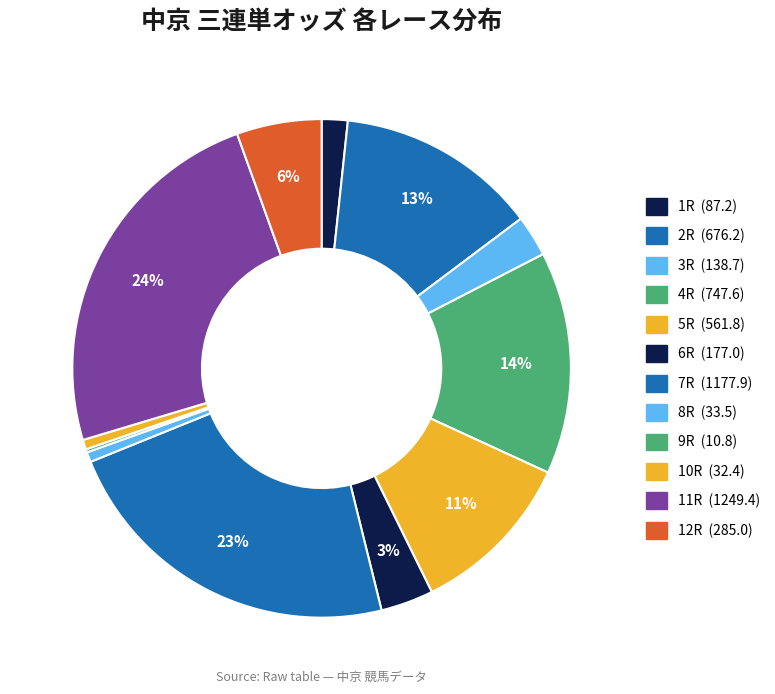

Is 7R the majority of the pie?

No